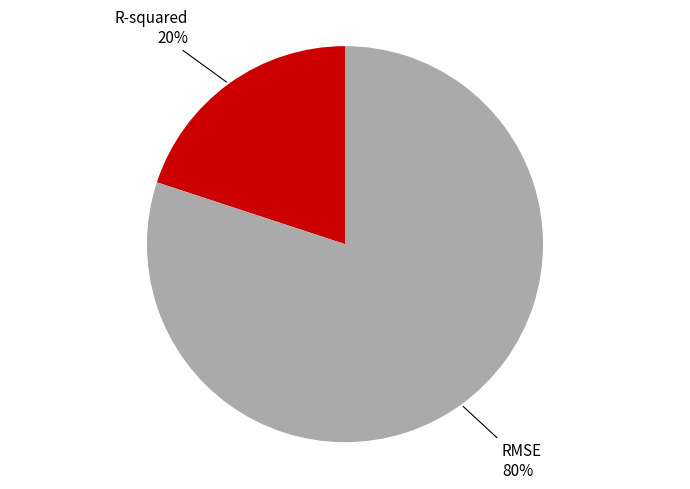

Does any single category account for the majority?

Yes